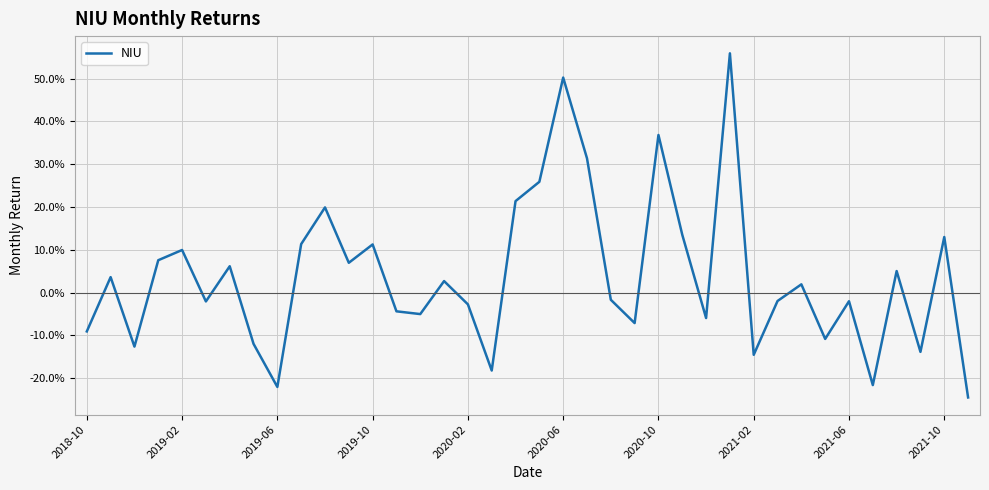

How many values exceed 0?

19